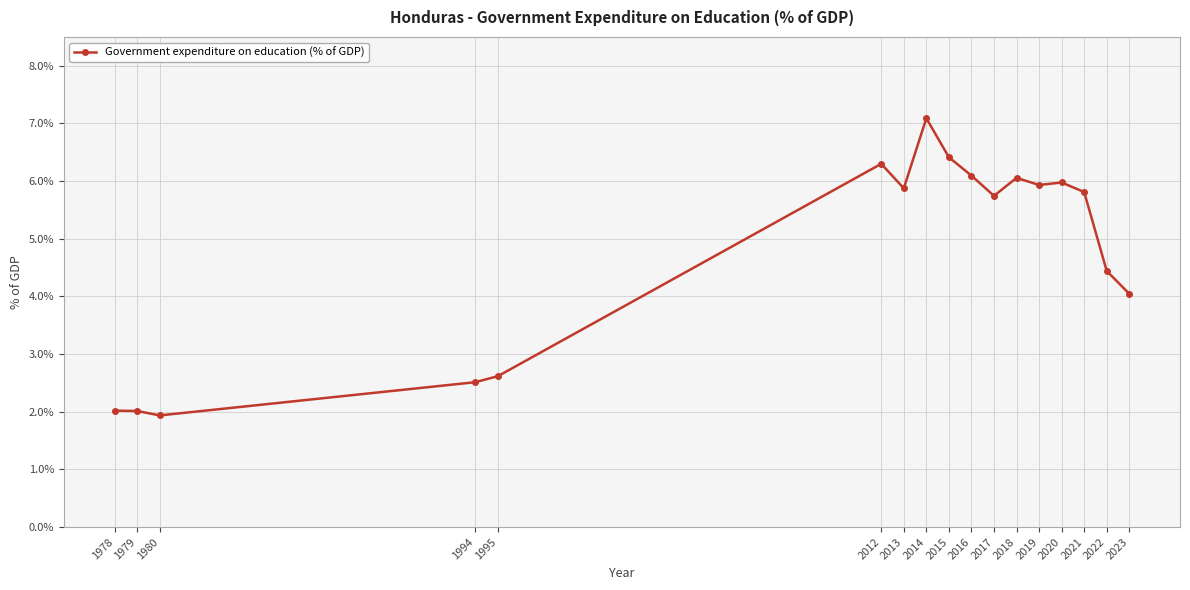

What is the ratio of the value at 2021 to the value at 2020?

1.0